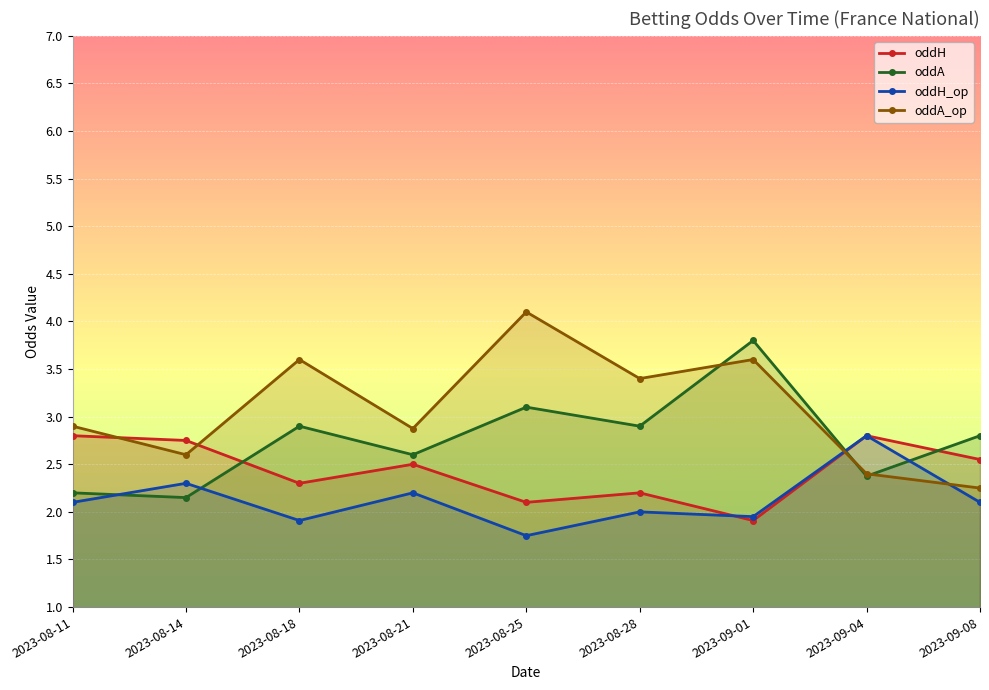

The oddH series shows 2.1 at 2023-08-25. True or false?

True